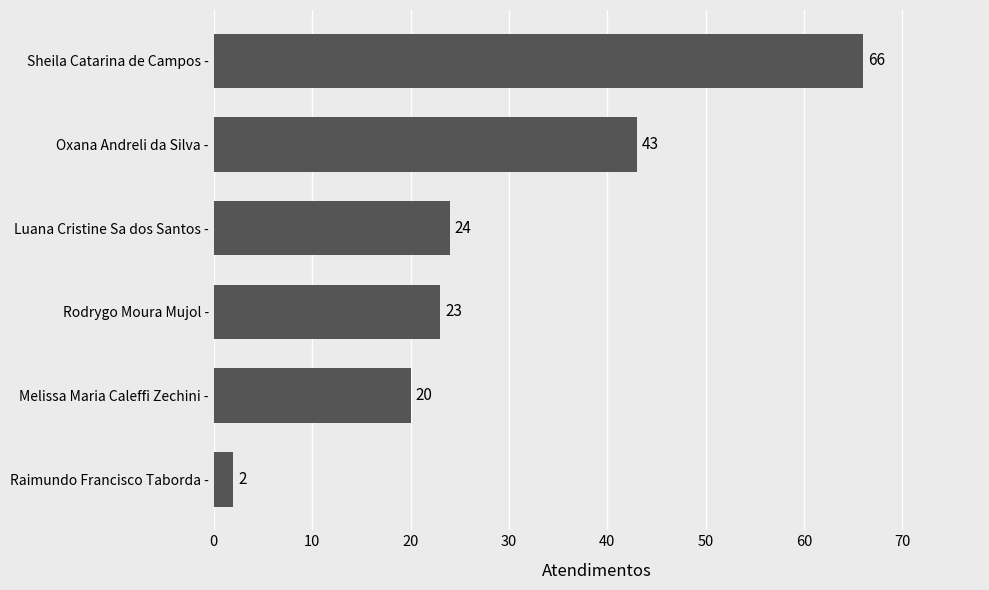

What is the average value?

30